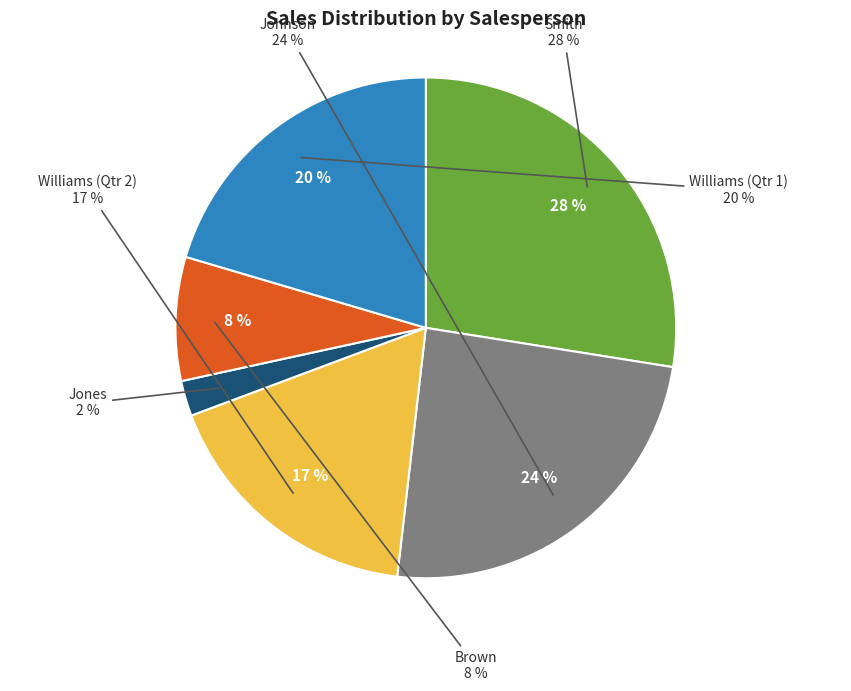

Is it true that Smith is 28% of the pie?

True